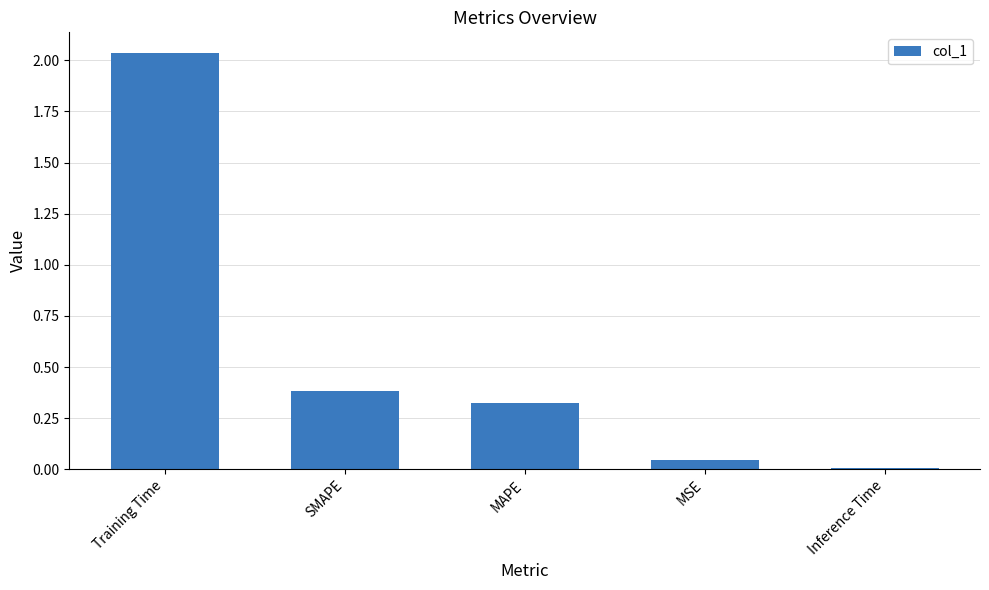

Where is the data nearest to the value 1?

SMAPE